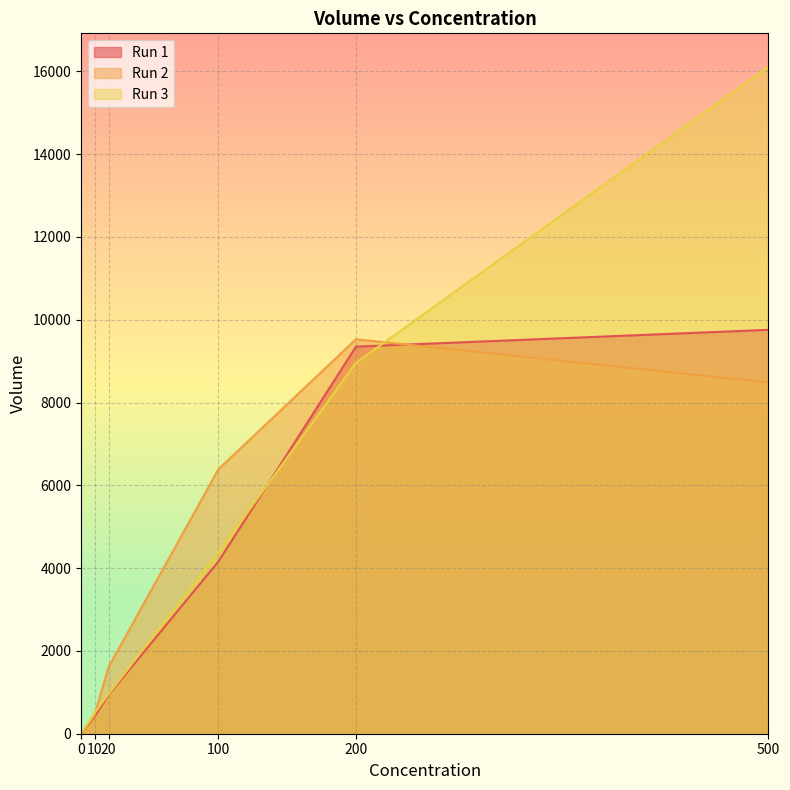

How many times do Run 1 and Run 3 cross each other?

2